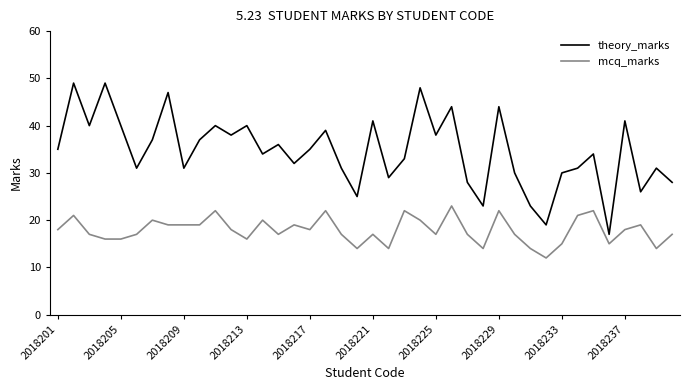

What is the highest value of the mcq_marks series?

23